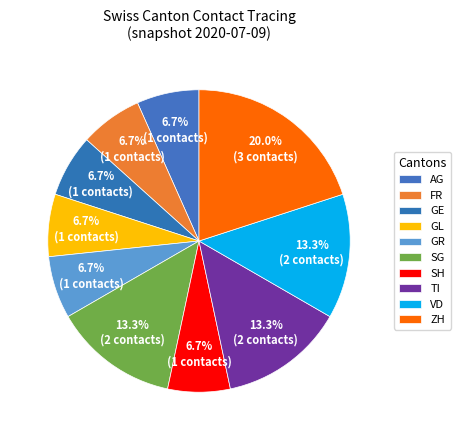

Is the sum of SG and GE greater than half?

No